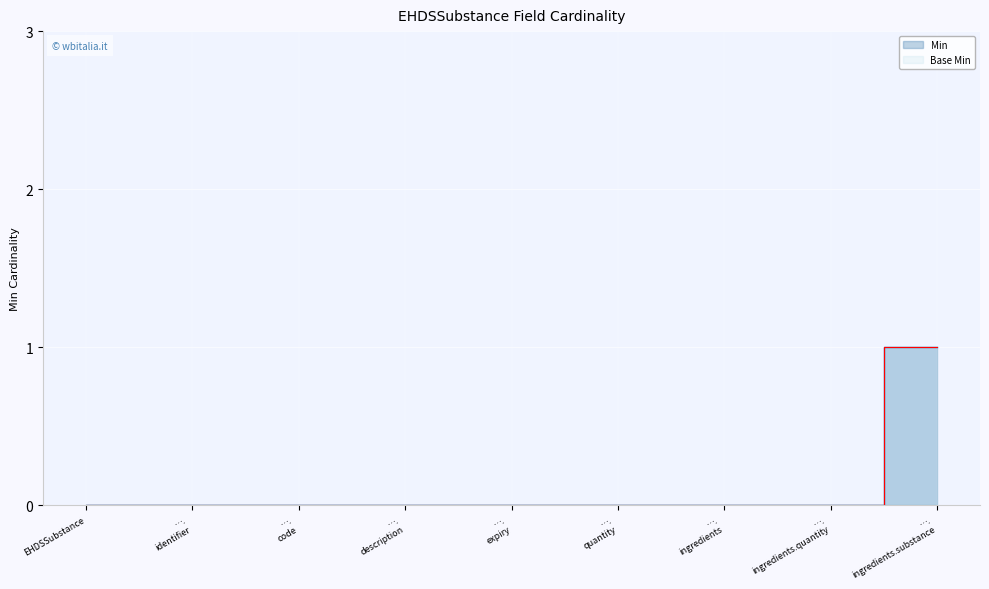

What is the highest value of the Base Min series?

1